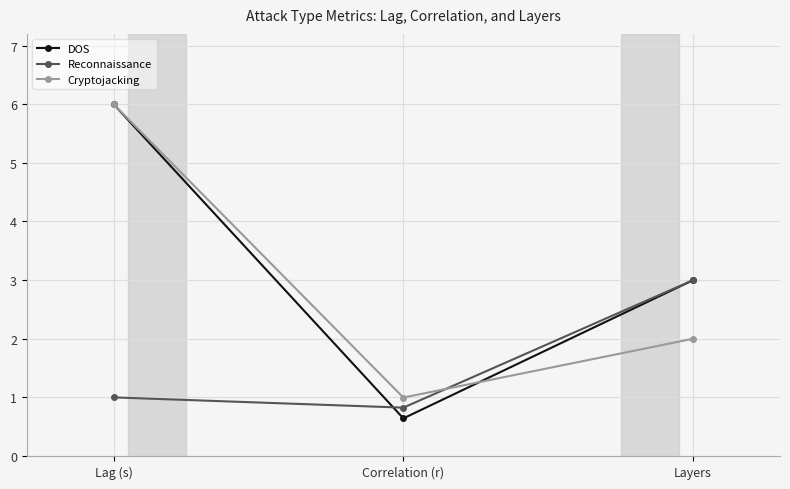

Which category has the highest value in the DOS series?

Lag (s)